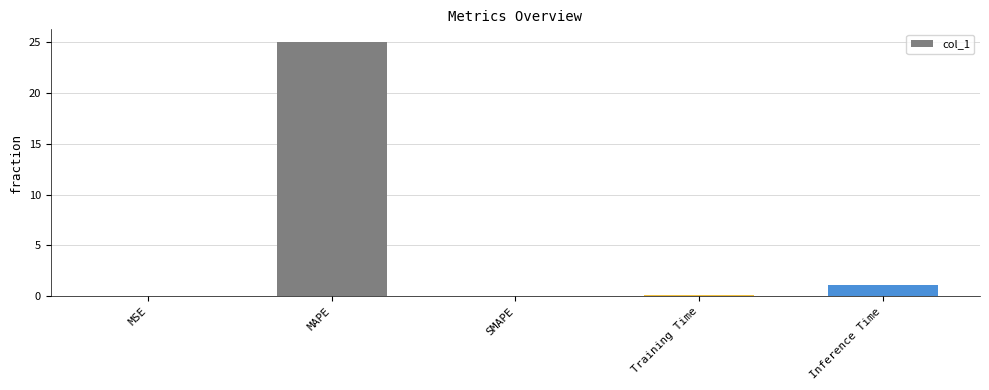

Is it true that the value at SMAPE is 14.8?

False